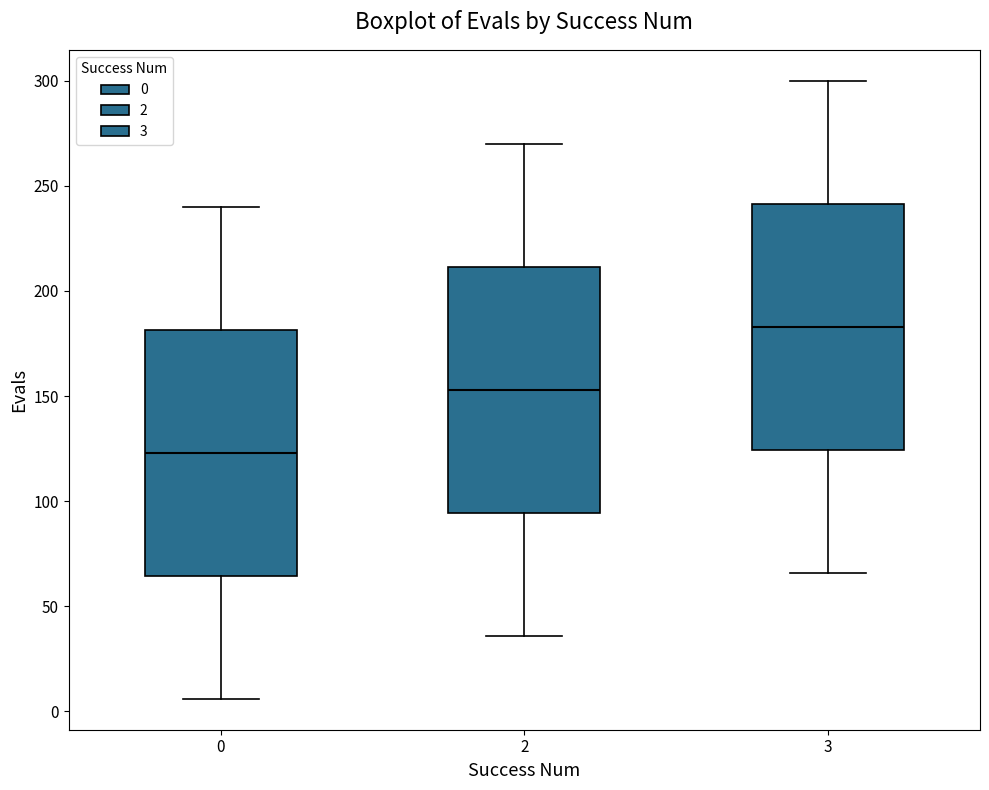

Reading left to right, transcribe this box plot: for each box, give where its median line is, the range the box spans, and where its two whiskers end, as read against the y-axis. The values are not printed on the chart, so give them approximately, as read against the axis.

0: median 125, box 65 to 180, whiskers 5 to 240
2: median 155, box 95 to 210, whiskers 35 to 270
3: median 185, box 125 to 240, whiskers 65 to 300